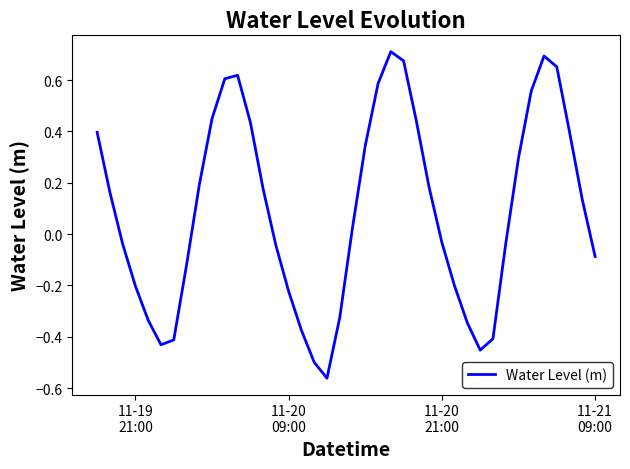

What is the difference between the maximum and minimum values?

1.3